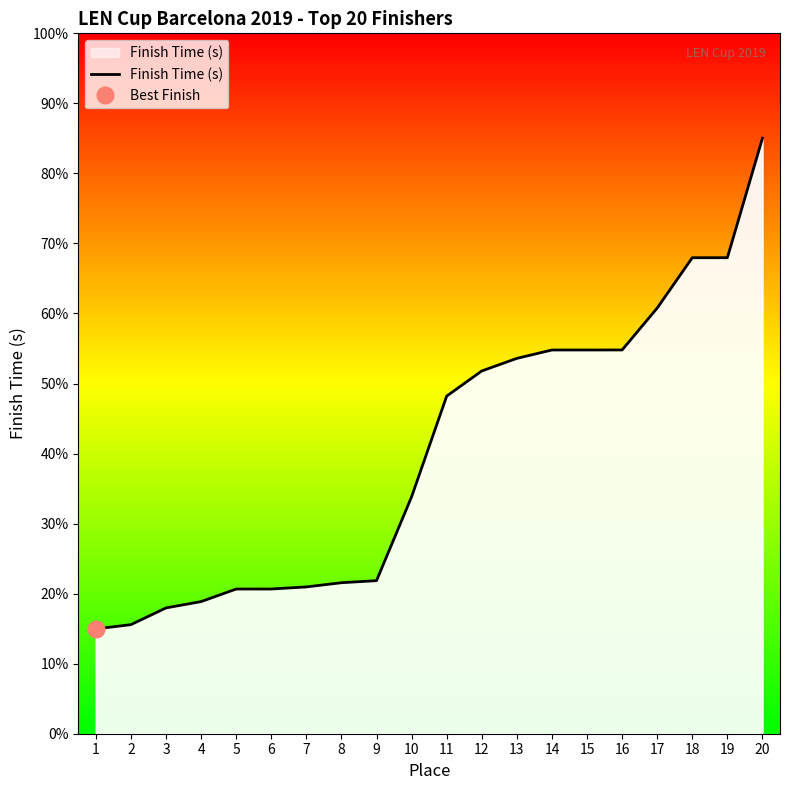

Which has a higher value, 11 or 7?

11